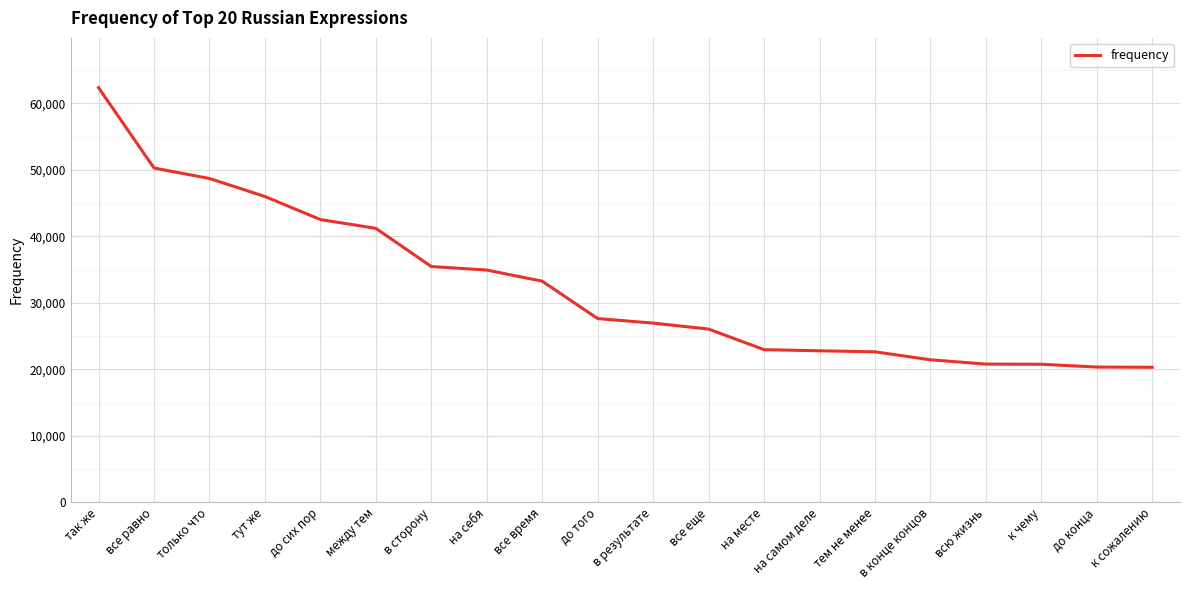

What is the average value?

32365